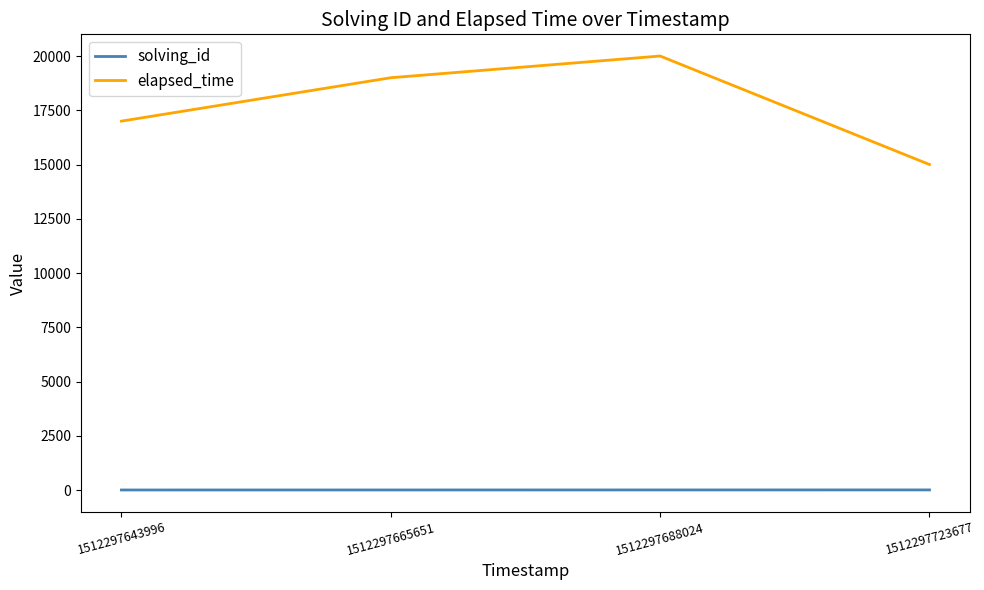

What is the greatest value displayed?

20000